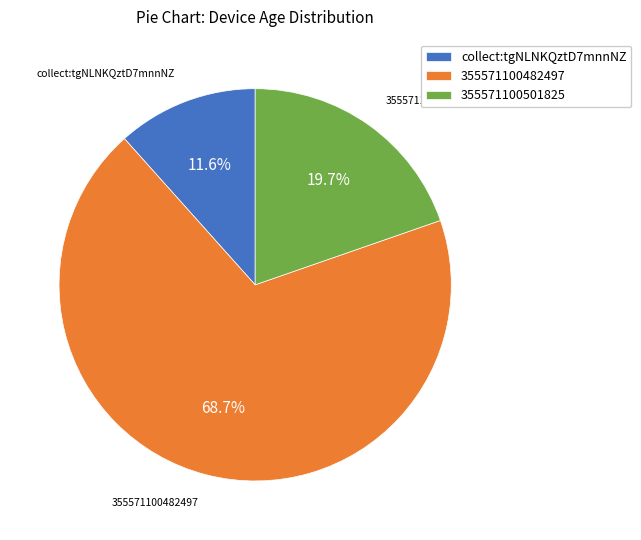

To the nearest percent, what portion does 355571100482497 represent?

69%